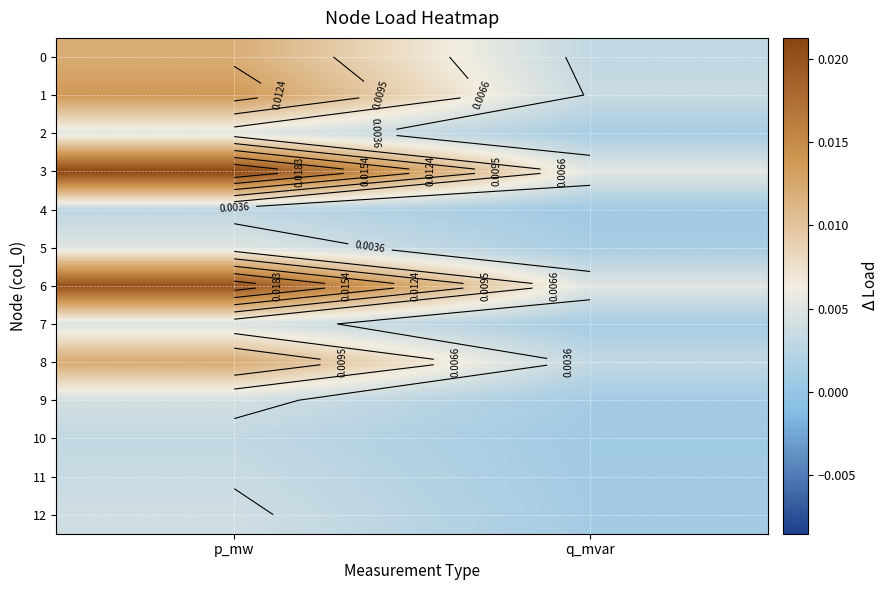

The 6 series shows 0.0 at p_mw. True or false?

False